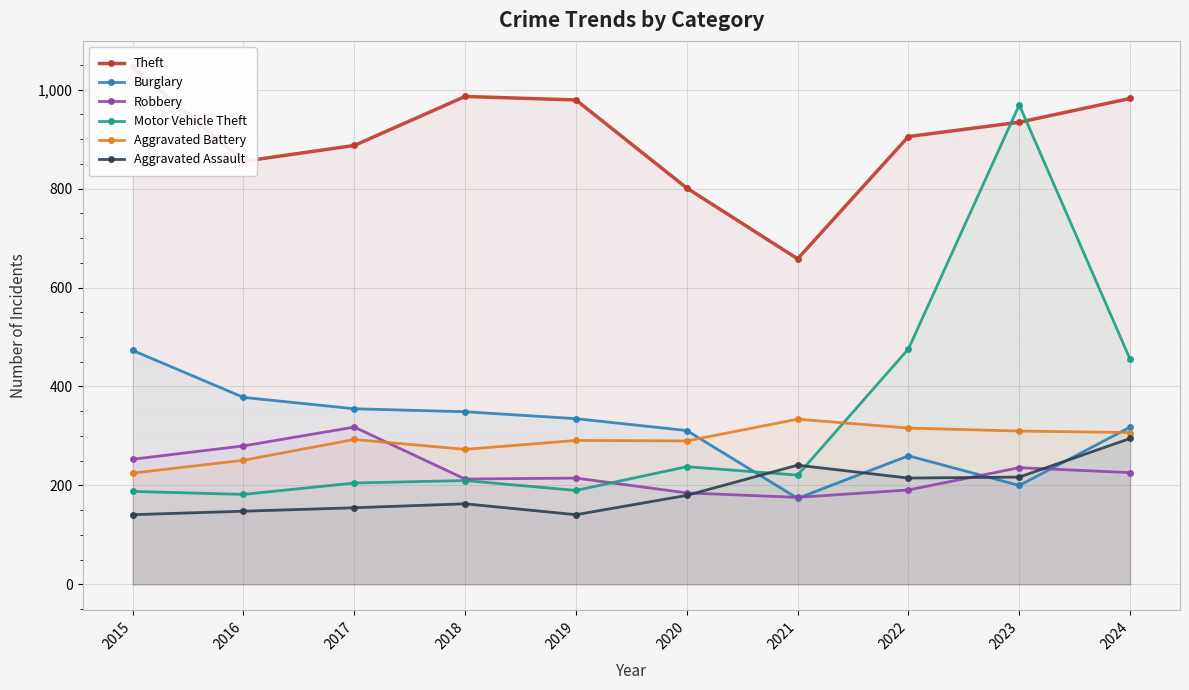

Which series has the widest spread of values?

Motor Vehicle Theft